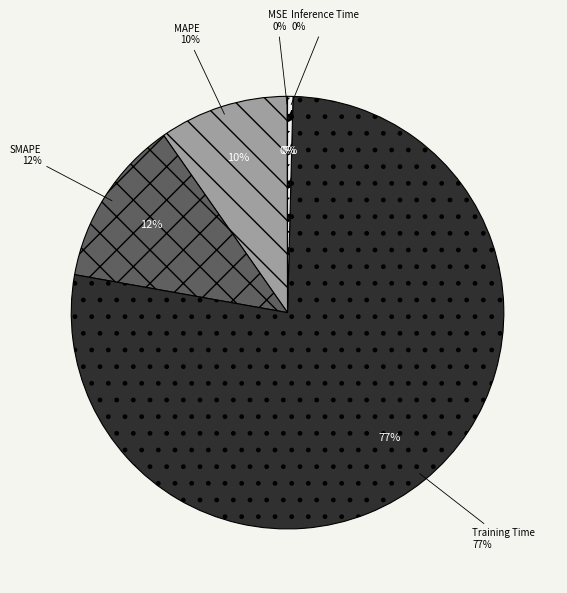

Which slice is the smallest?

MSE